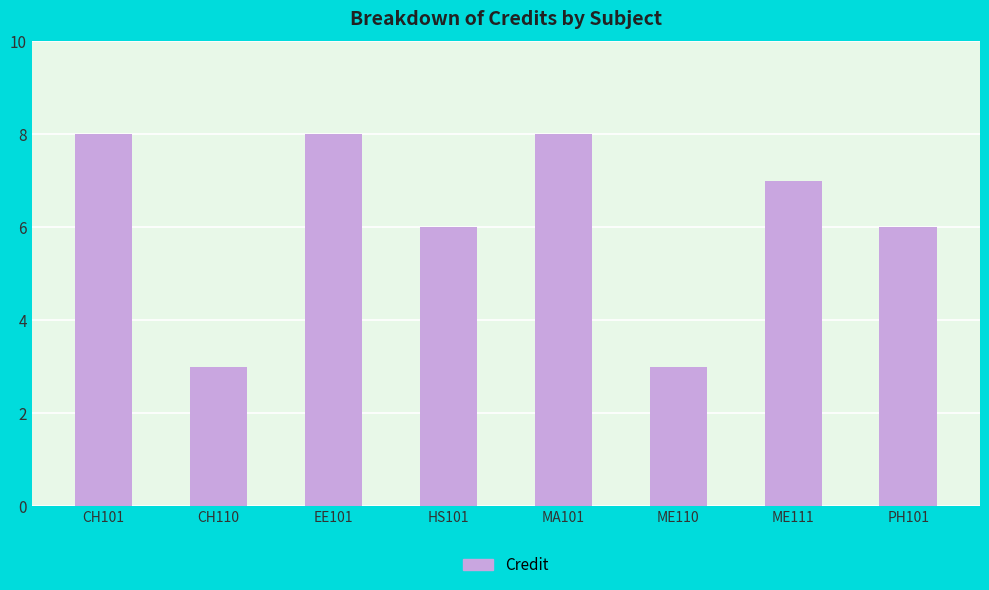

Reading left to right, extract all data points from this chart.

CH101=8	CH110=3	EE101=8	HS101=6	MA101=8	ME110=3	ME111=7	PH101=6